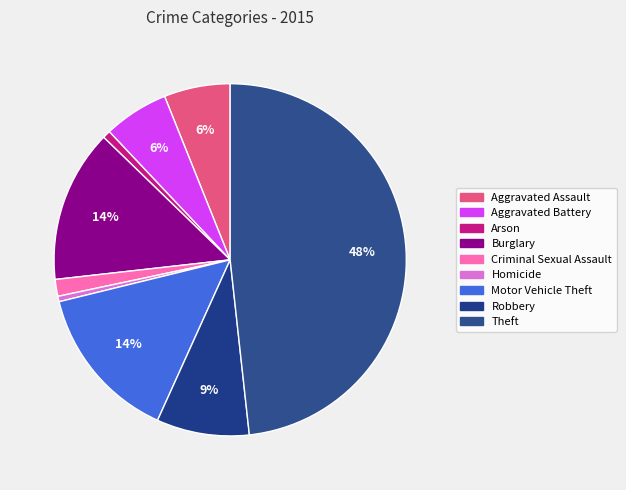

Which category has the biggest portion of the pie?

Theft